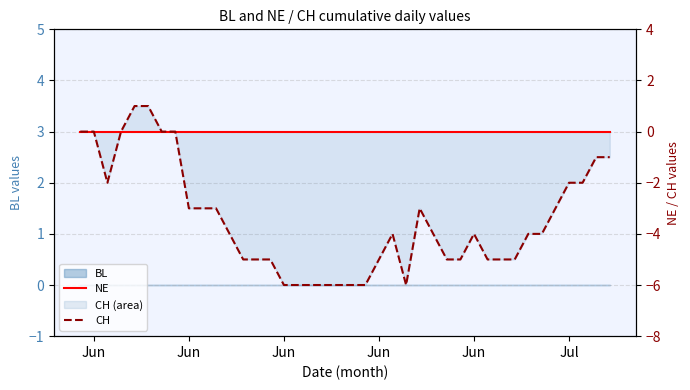

How many lines are shown in the chart?

2